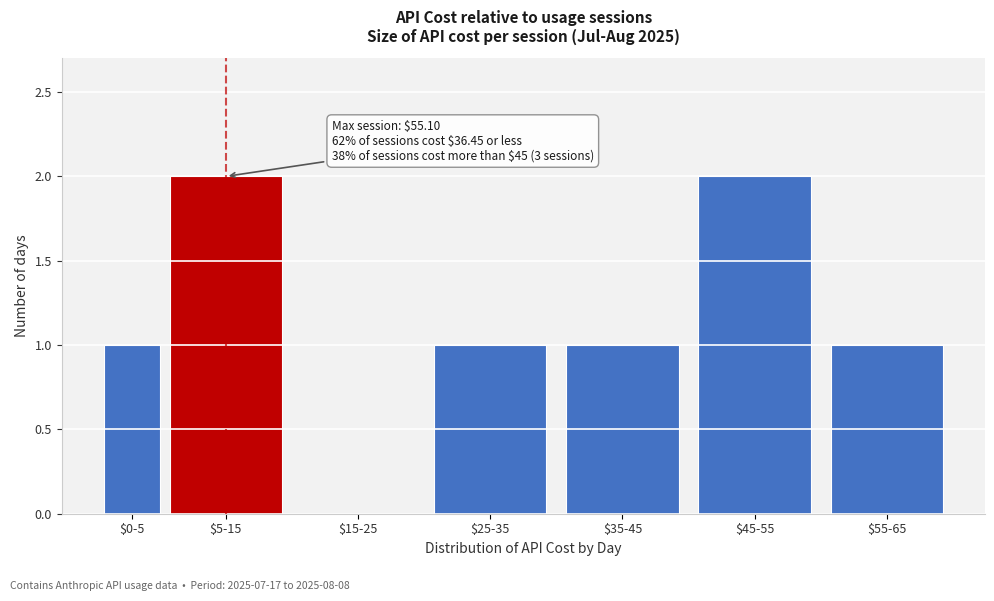

The value at $55-65 is 1. True or false?

True